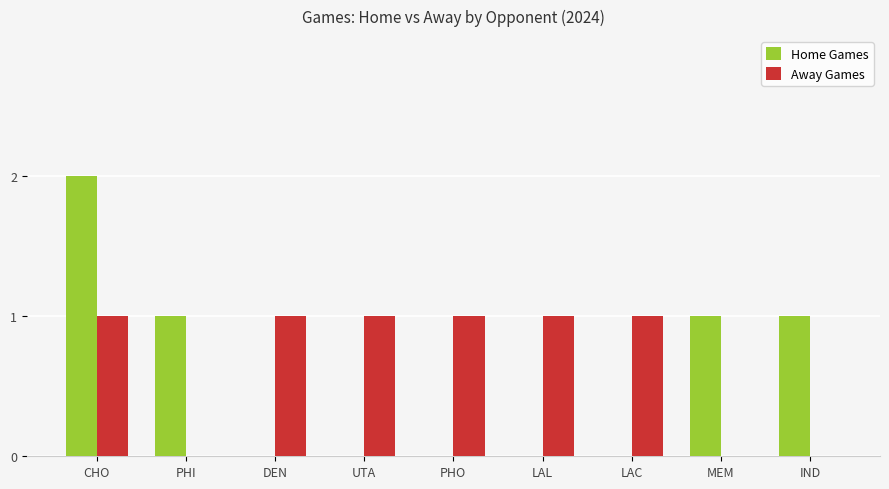

Is it true that Away Games equals 1 at PHI?

False